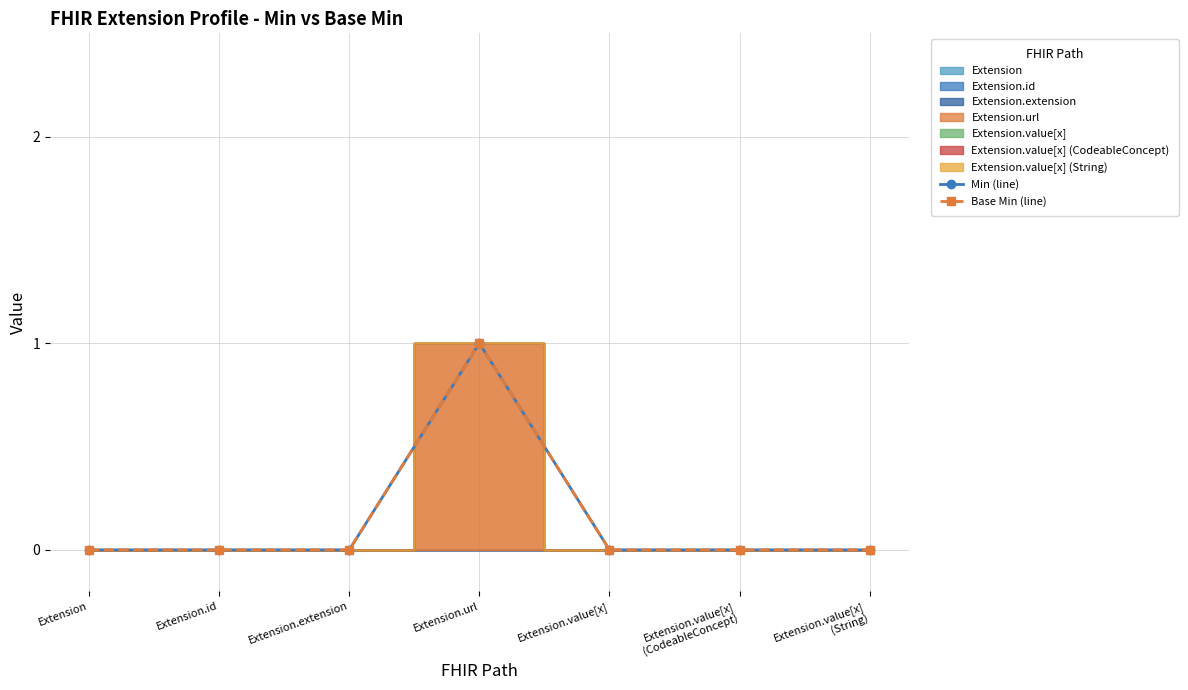

Which series has the largest range (max minus min)?

Min (line)